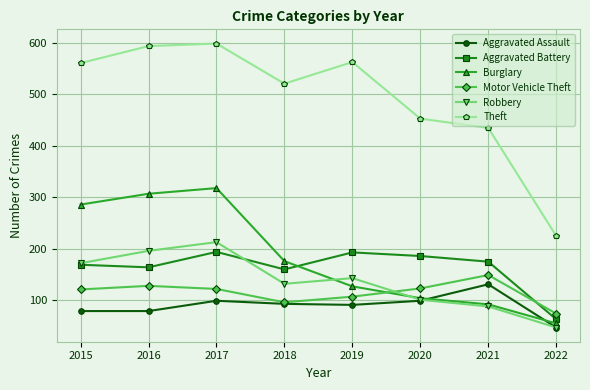

What is the lowest value of the Theft series?

225